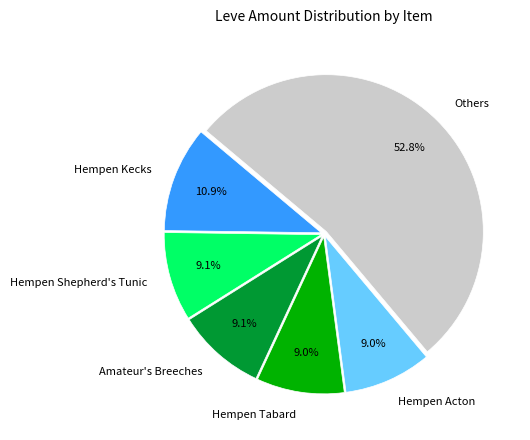

To the nearest percent, what portion does Amateur's Breeches represent?

9%